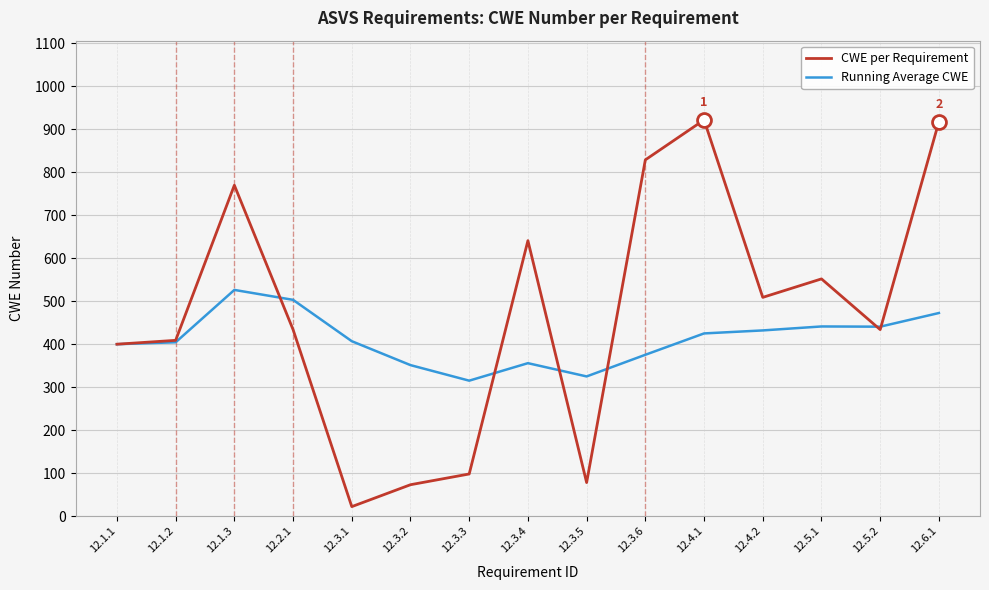

List the series in order of their peak value, highest first.

CWE per Requirement, Running Average CWE